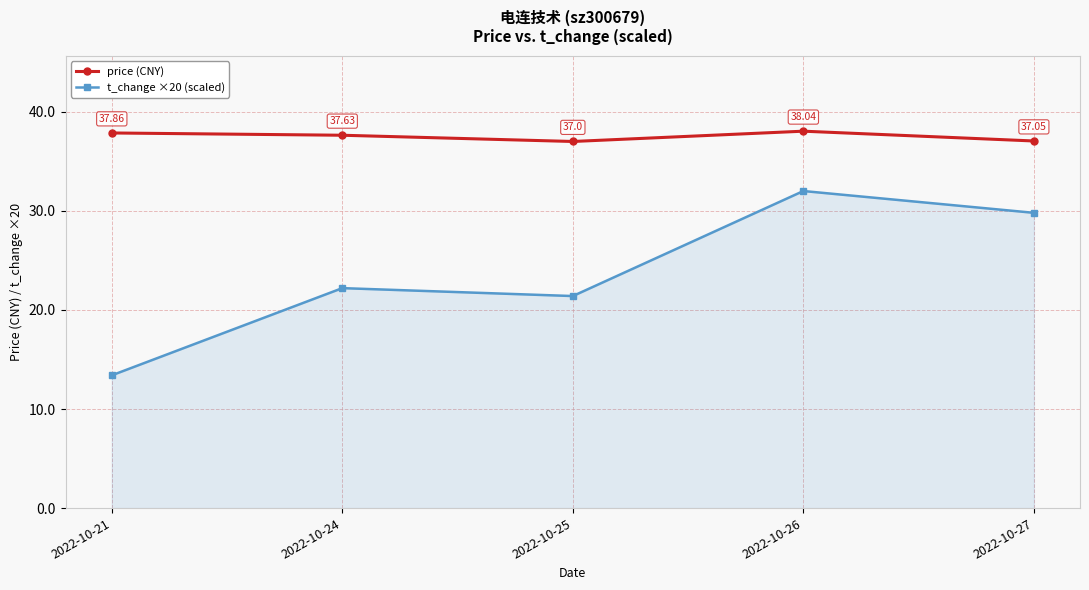

At which category does price (CNY) reach its first local peak?

2022-10-26